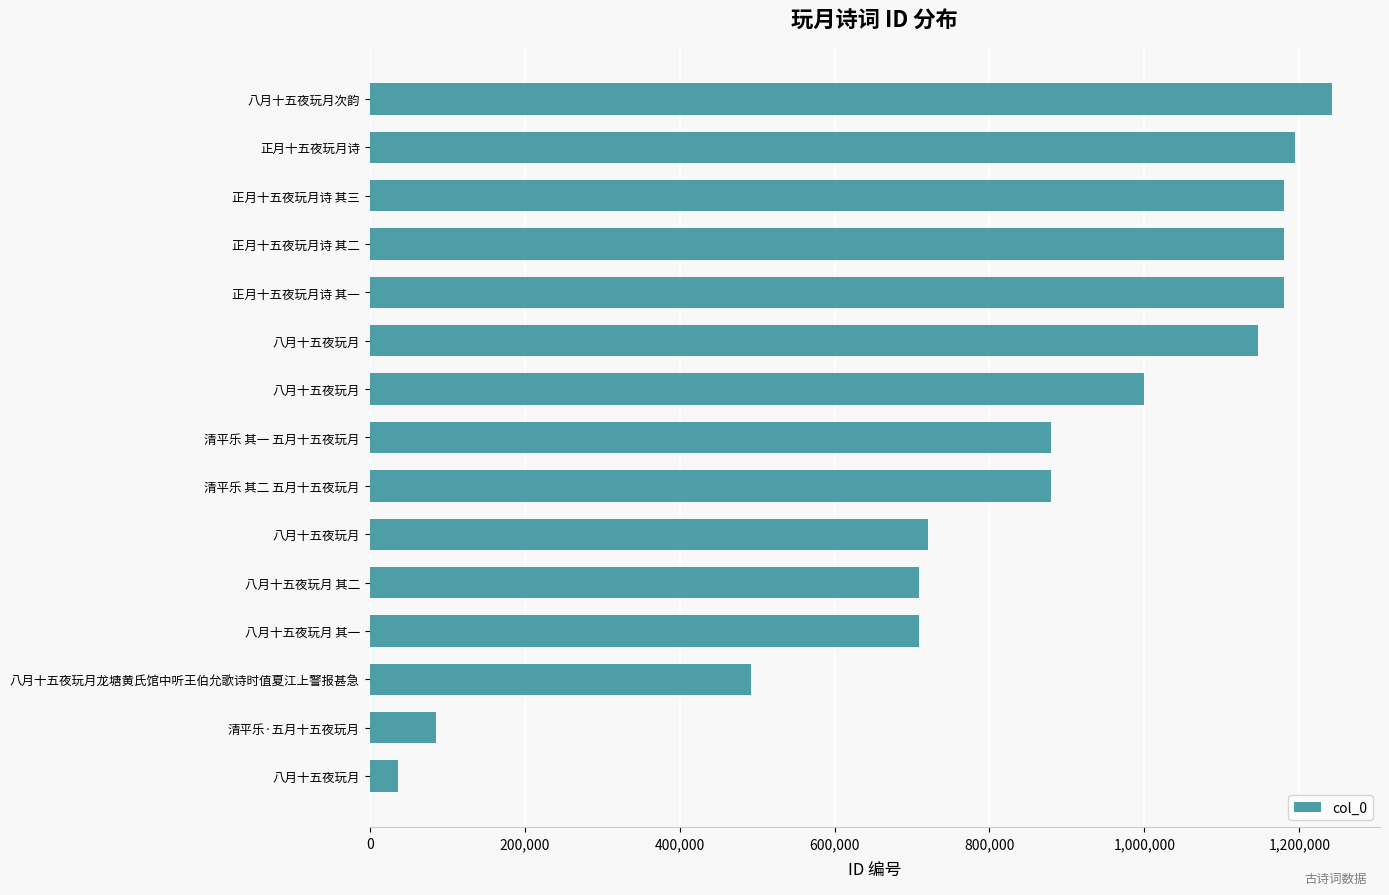

How many bars are there in total?

15